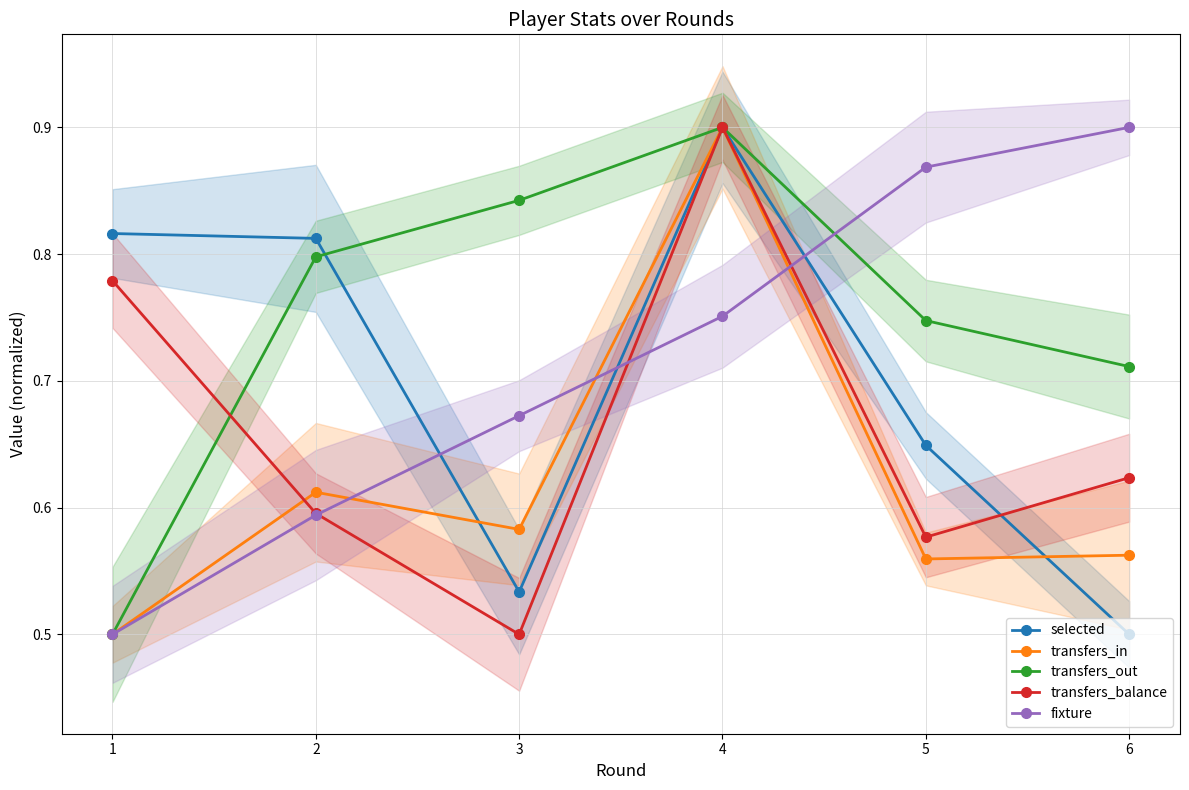

What is the sum of all transfers_in values?

3.7